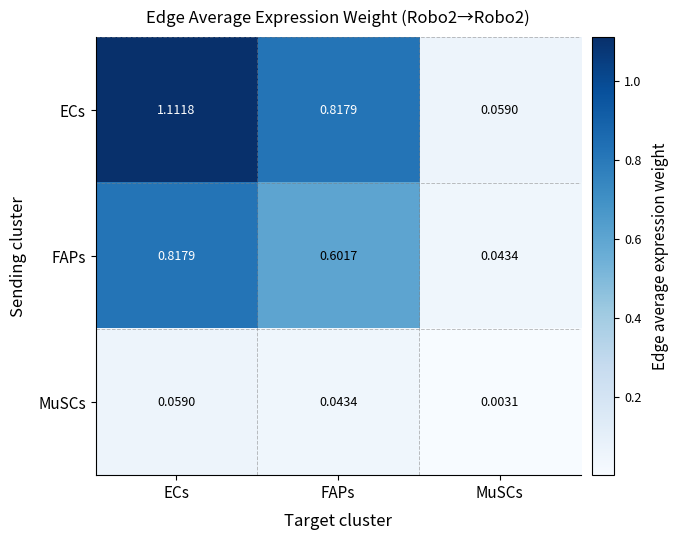

Rank the series by their average value, from lowest to highest.

MuSCs, FAPs, ECs